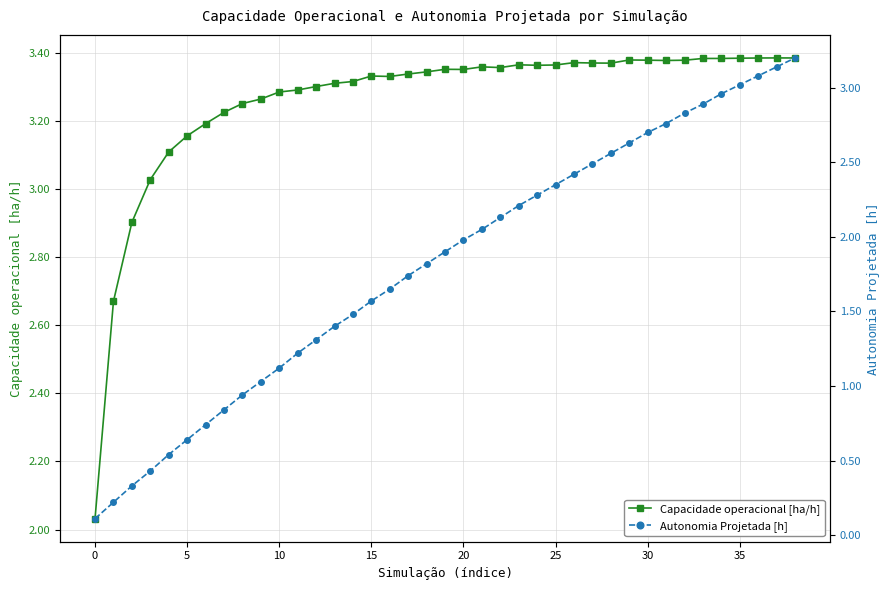

True or false: Capacidade operacional [ha/h] has more than 2 interior local peaks.

True